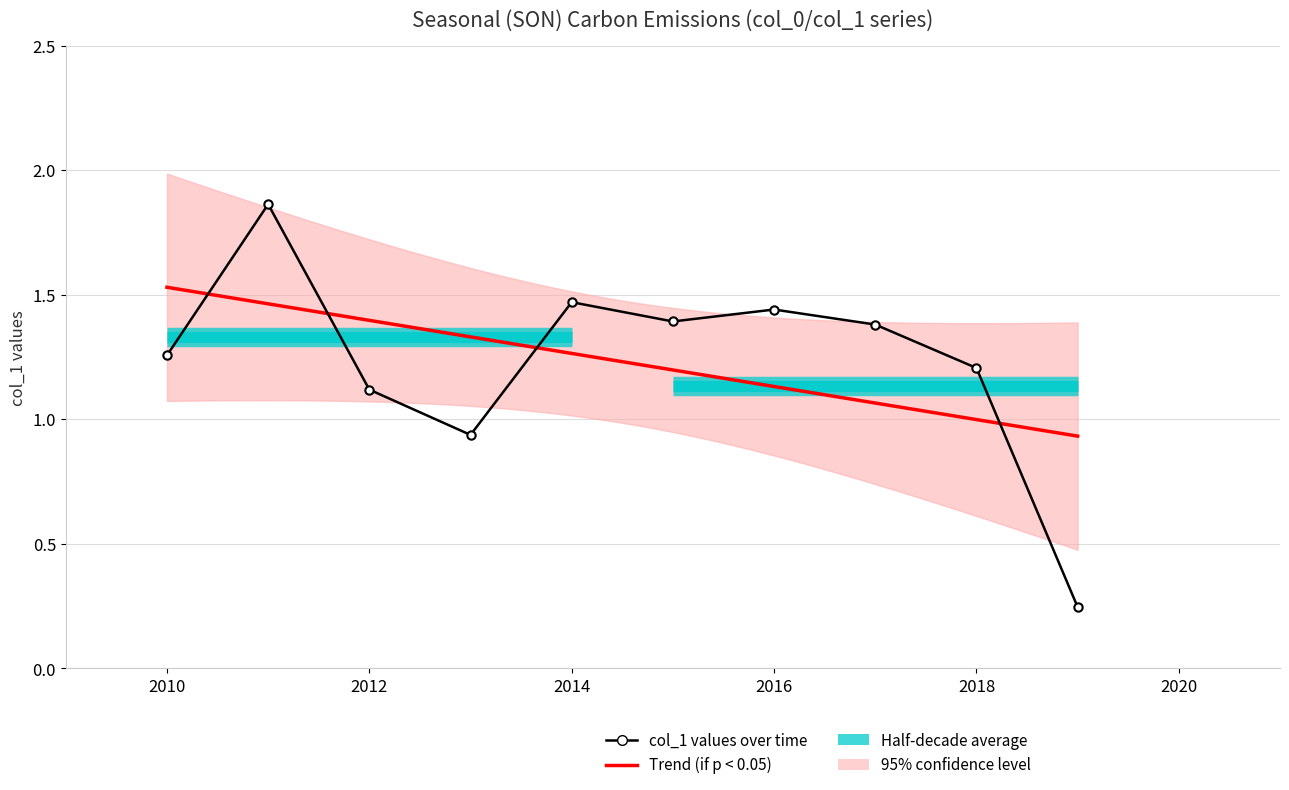

At which category does the data reach its first local peak?

2011-10-15